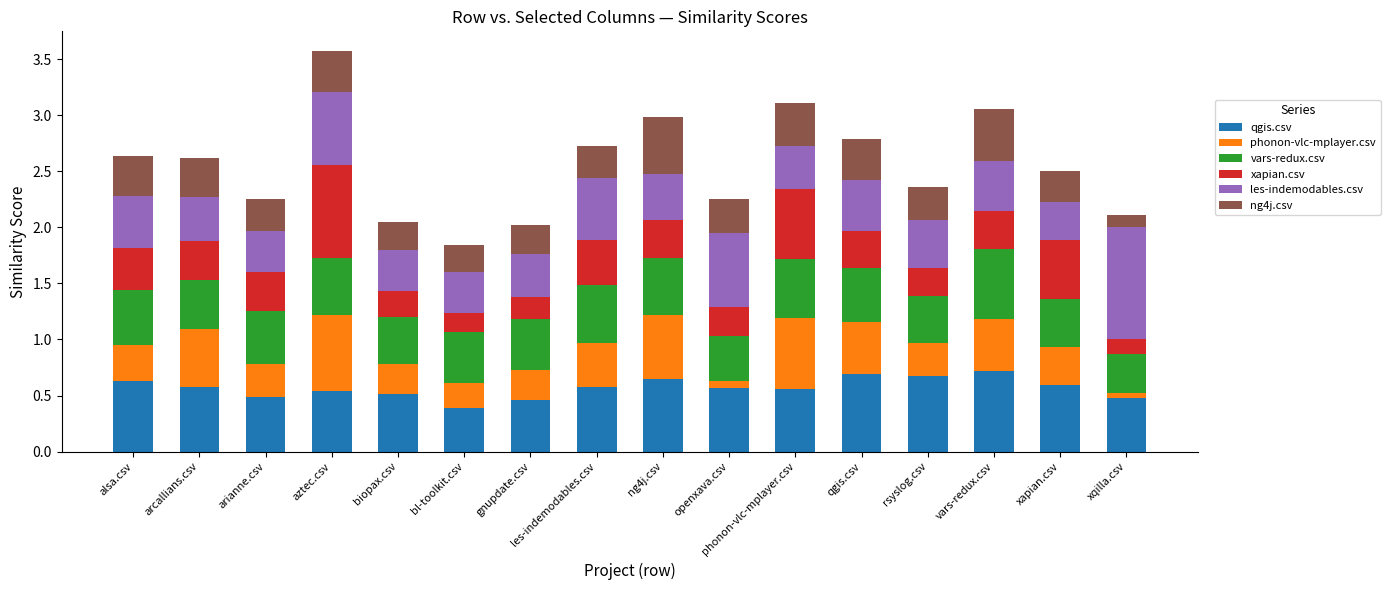

At which category is the sum across all series the highest?

aztec.csv